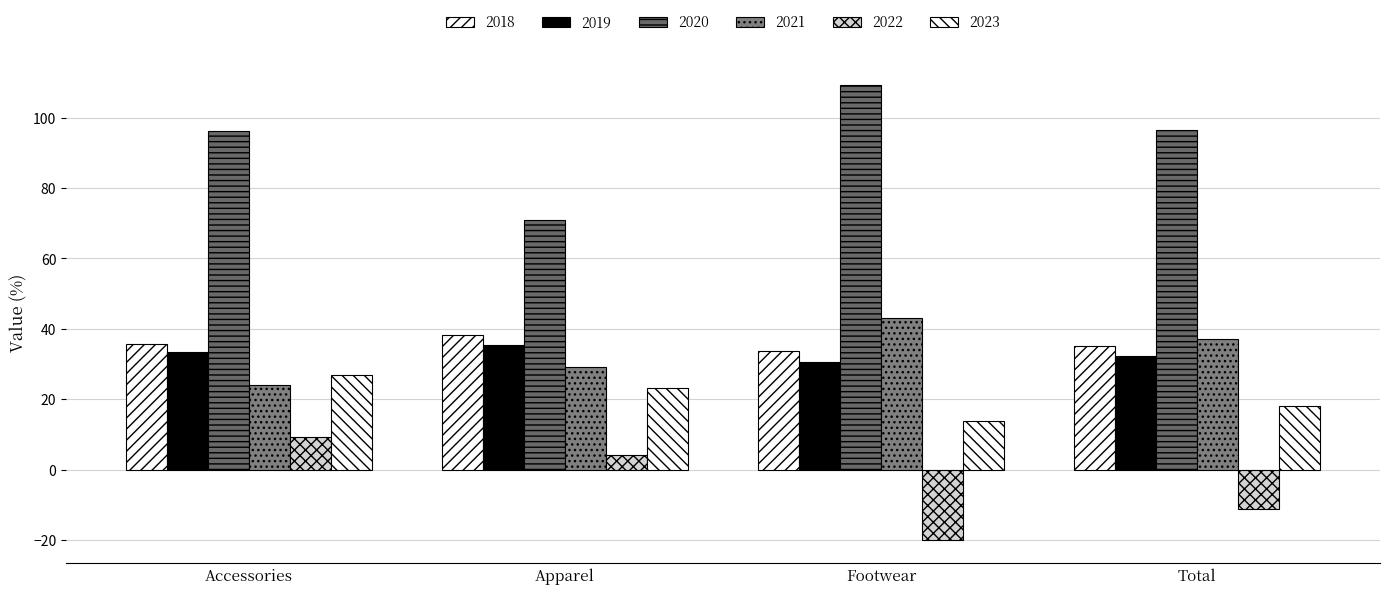

Count the number of categories in the chart.

4